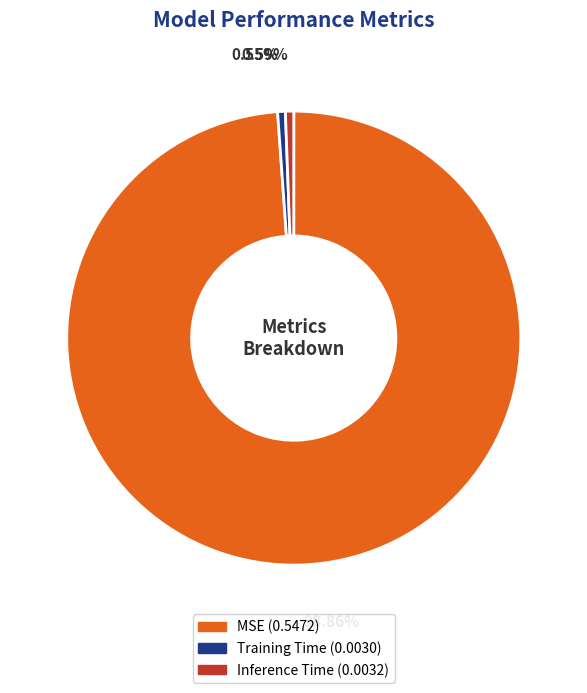

True or false: Inference Time accounts for 1% of the total.

True